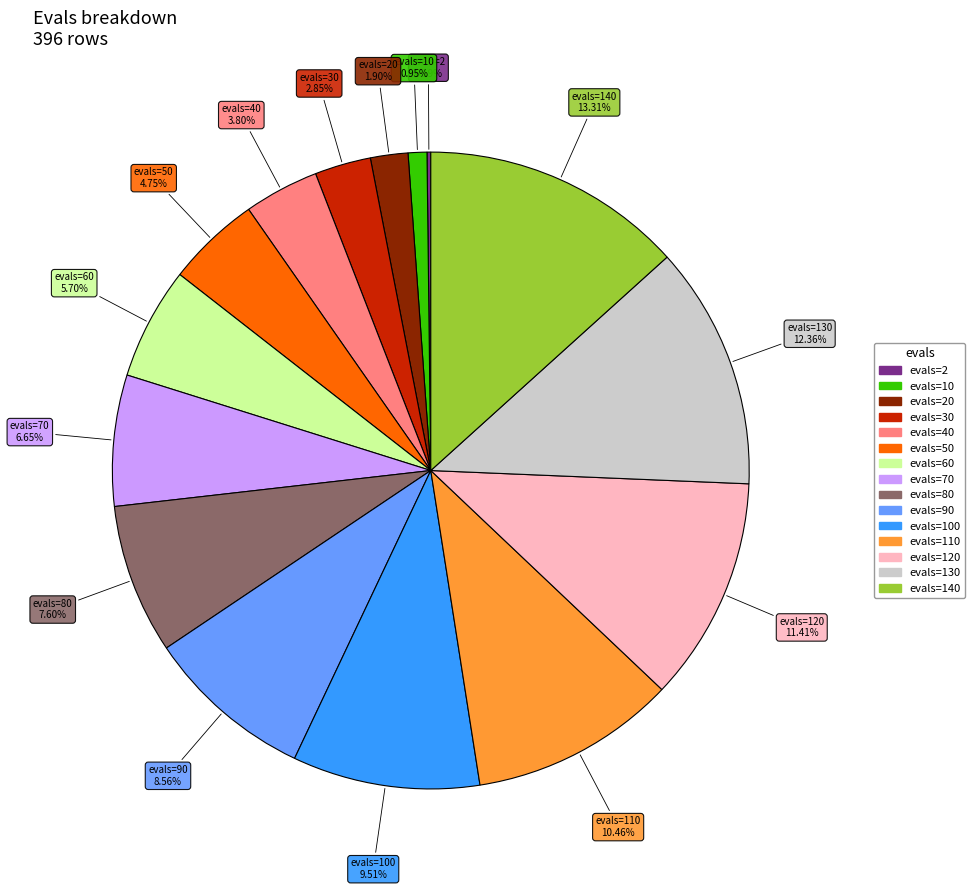

Is there any slice that represents more than half of the pie?

No